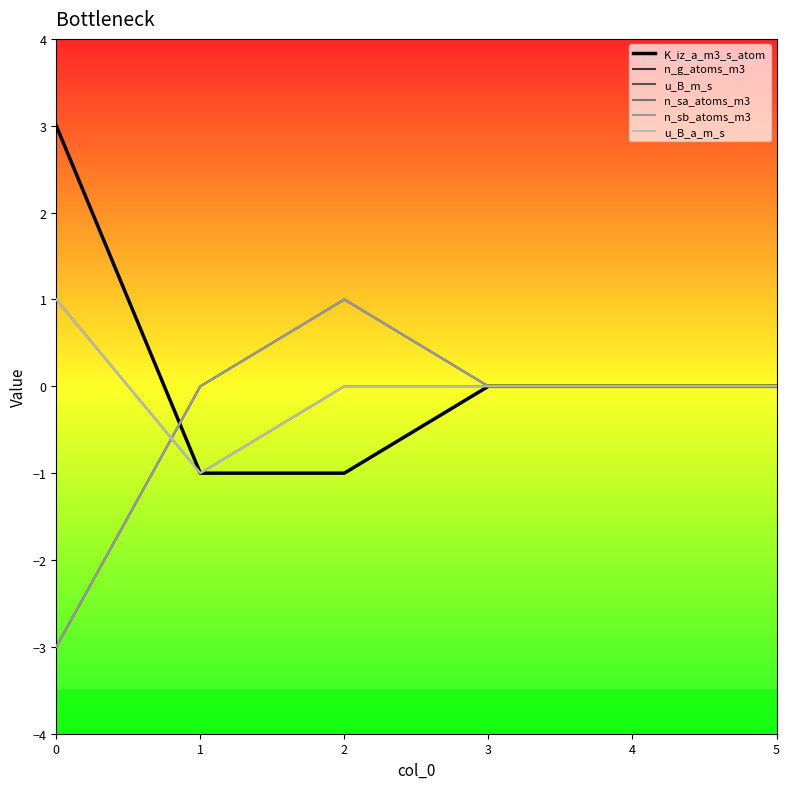

True or false: u_B_m_s and u_B_a_m_s cross at least once.

False